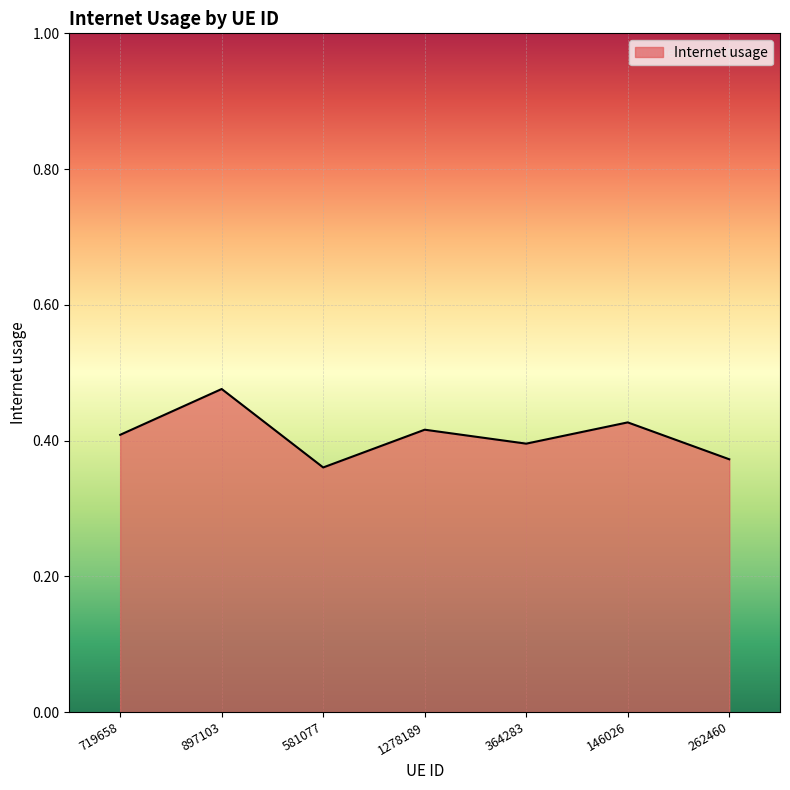

What is the sum of all values?

2.9